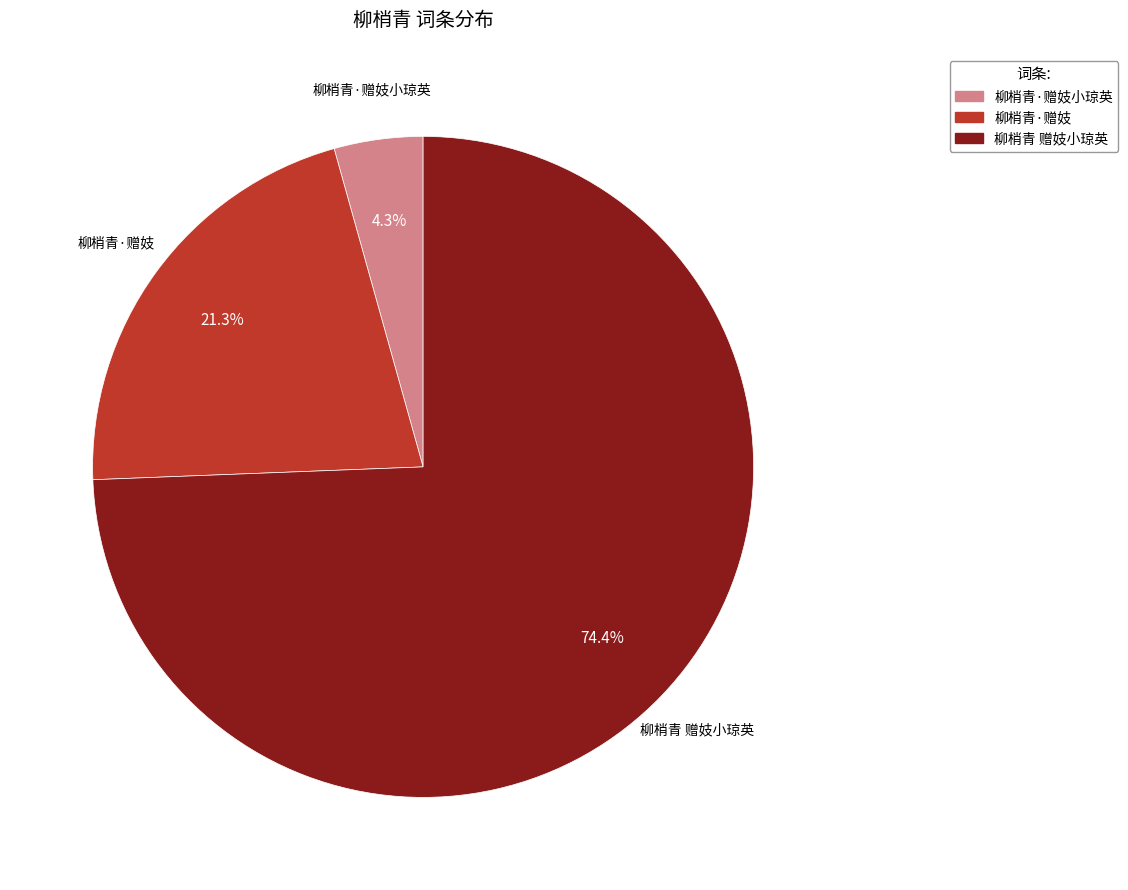

Does any single category account for the majority?

Yes